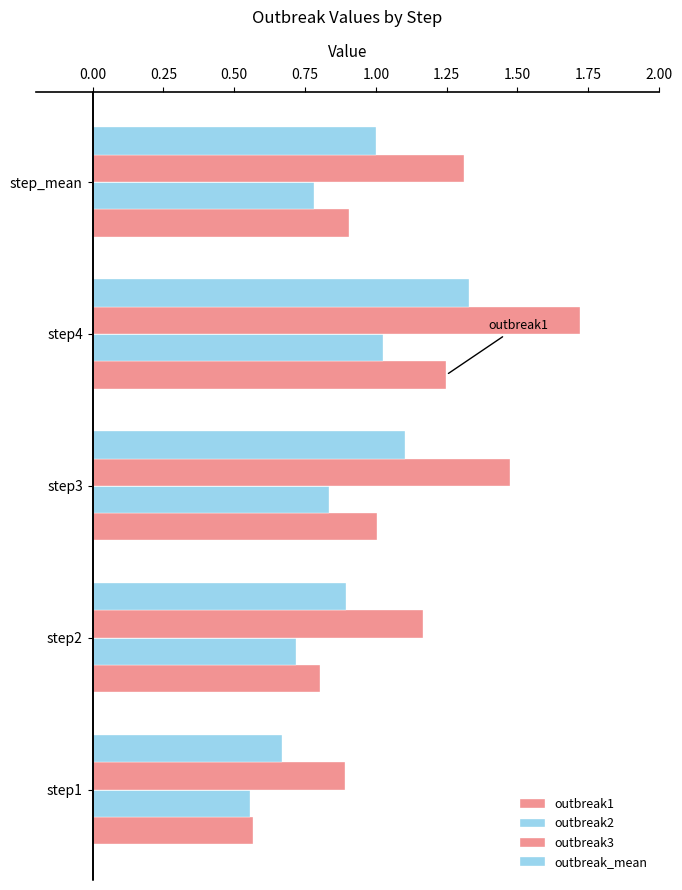

Count the number of categories in the chart.

5